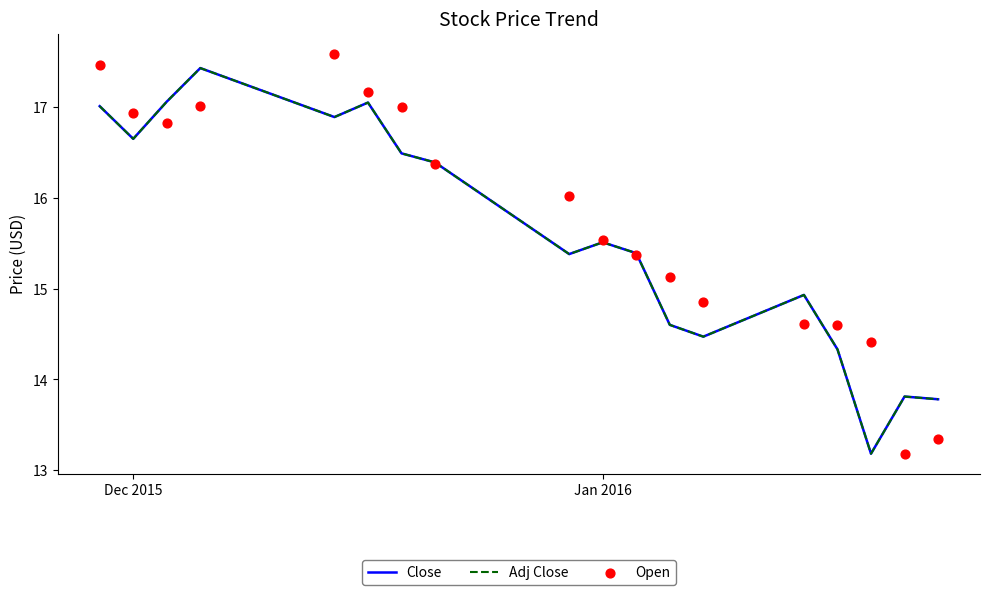

Which series has the widest spread of Y values?

Open